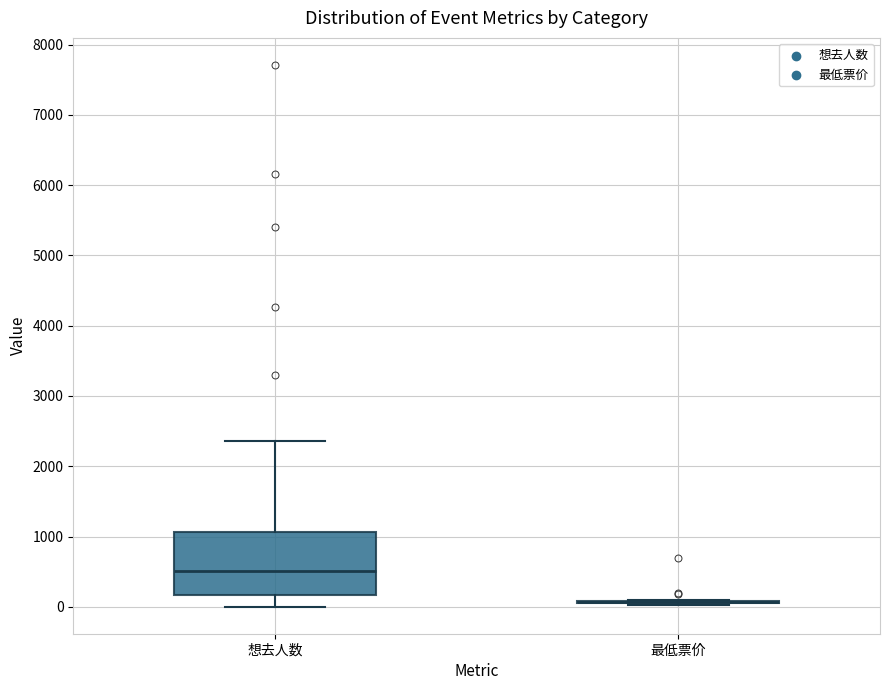

Reading left to right, read every box against the y-axis: the position of its median line, the range the box covers, and the ends of its whiskers. The values are not printed on the chart, so give them approximately, as read against the axis.

想去人数: median 500, box 200 to 1100, whiskers 0 to 2400
最低票价: box collapsed to a line at 100, whiskers 0 to 100